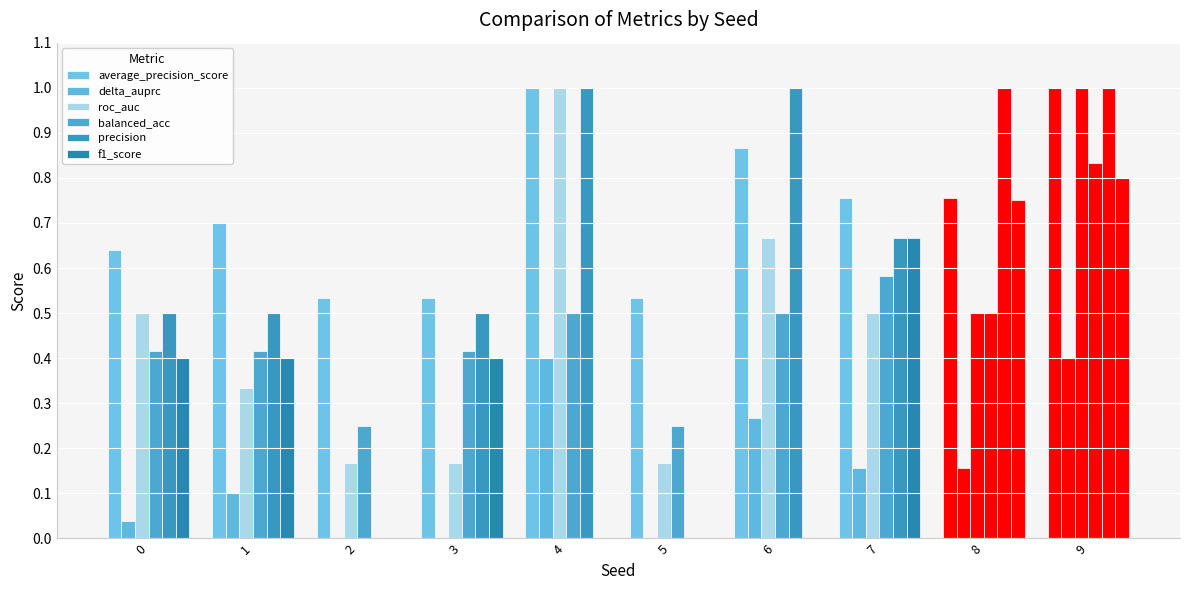

Which category has the highest value in the roc_auc series?

4